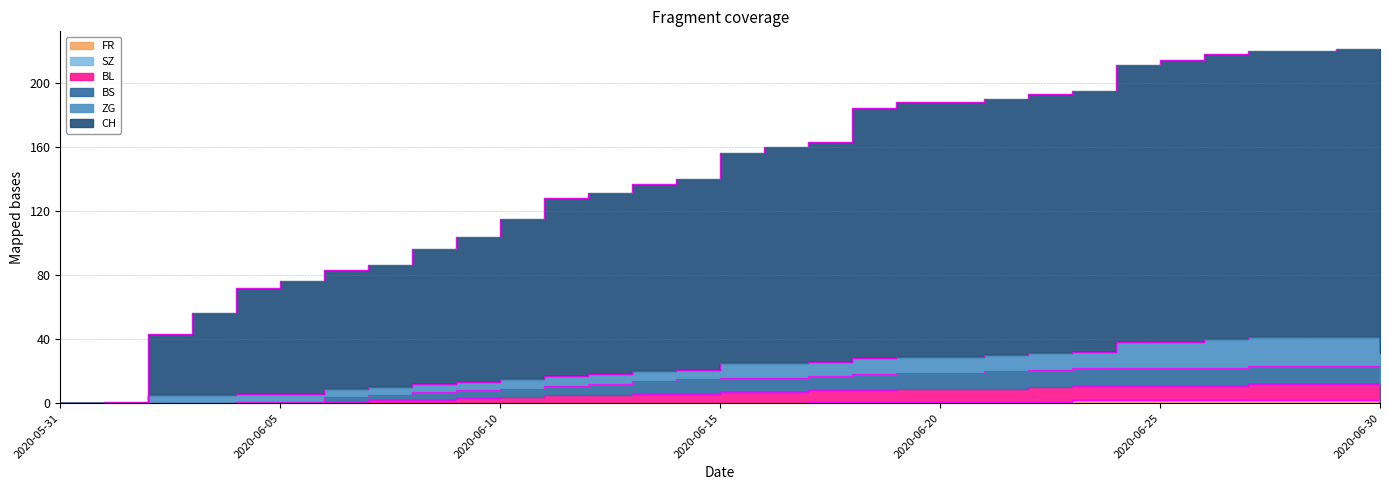

Where is the first local maximum for CH?

2020-06-29